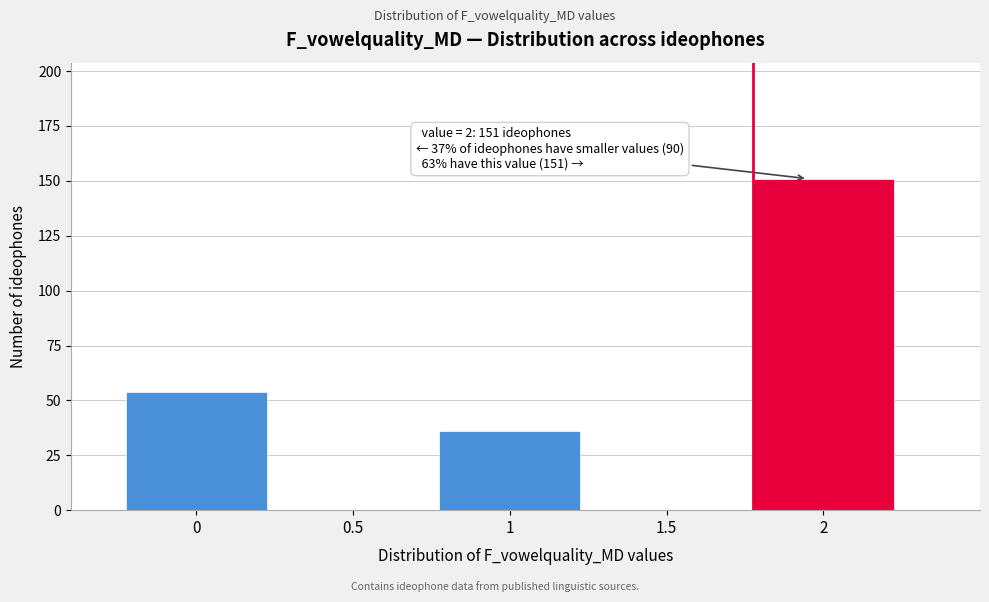

Over which range of the x-axis is the bar tallest?

1.75 to 2.25